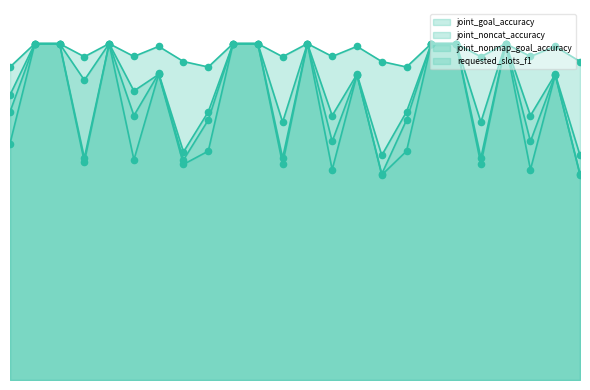

Which series has the largest total across all categories?

requested_slots_f1